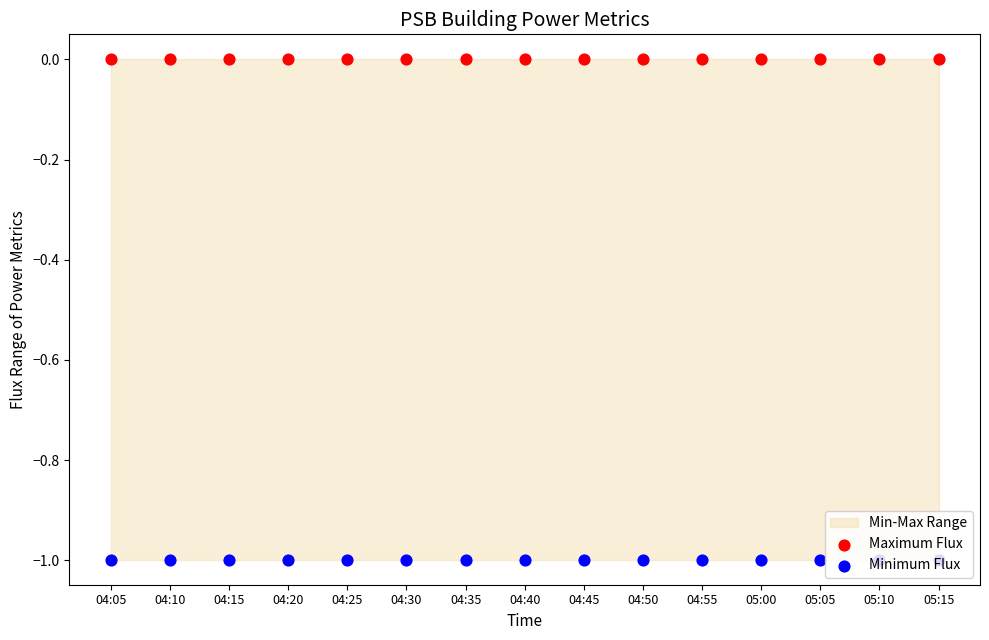

Which series has the largest total across all categories?

Maximum Flux